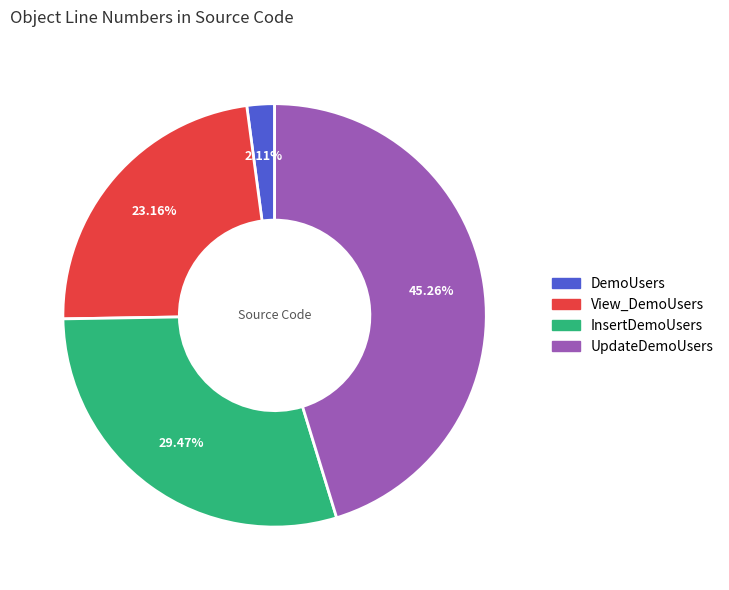

How many segments does this pie chart have?

4